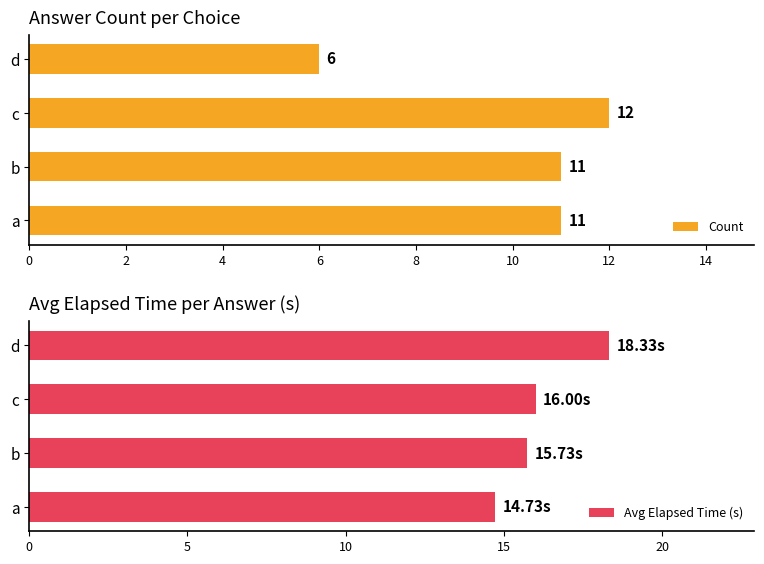

Read the Count value at a.

11